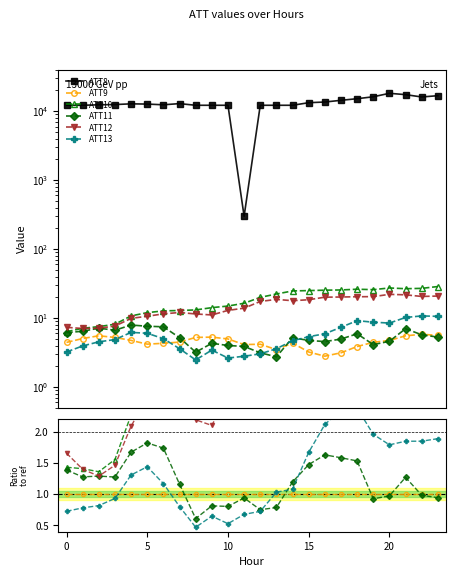

At how many categories does at least one series exceed 199?

24